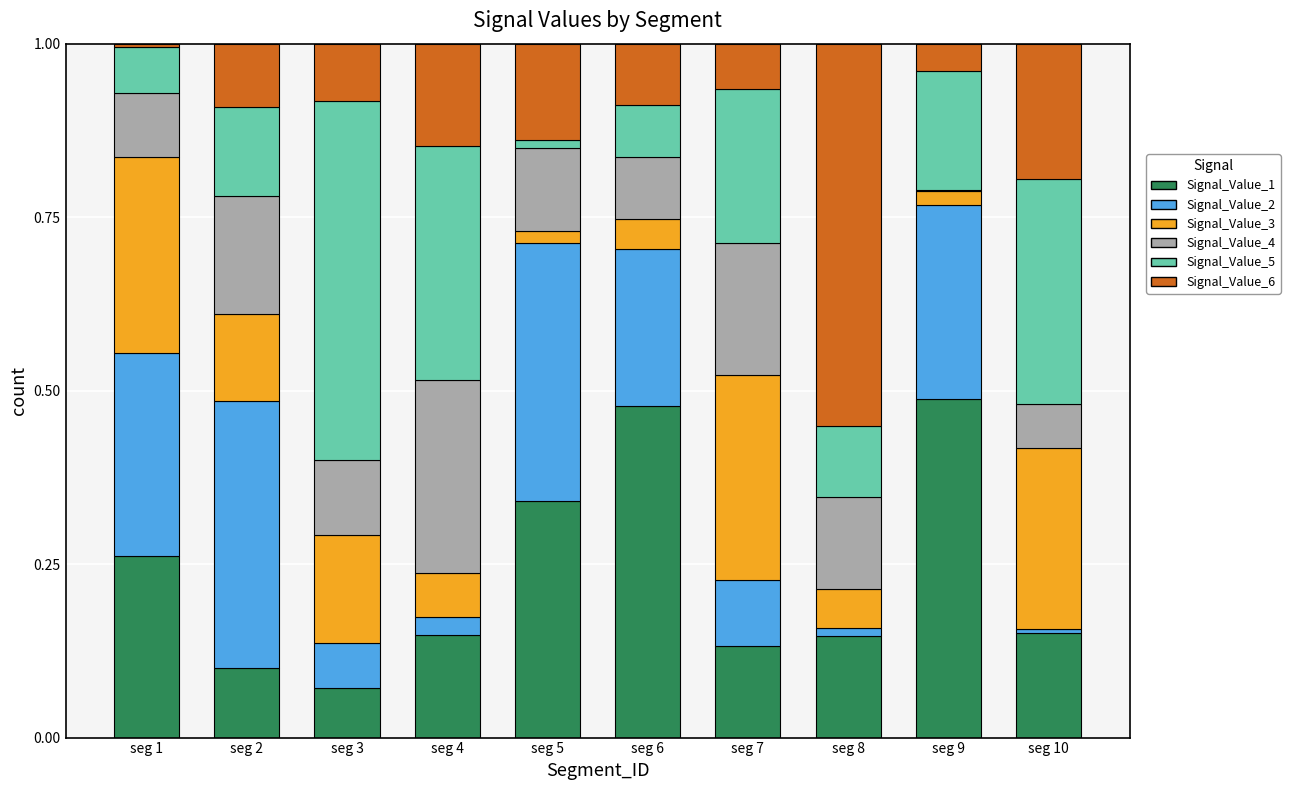

What are all the series names shown in the legend?

Signal_Value_1, Signal_Value_2, Signal_Value_3, Signal_Value_4, Signal_Value_5, Signal_Value_6